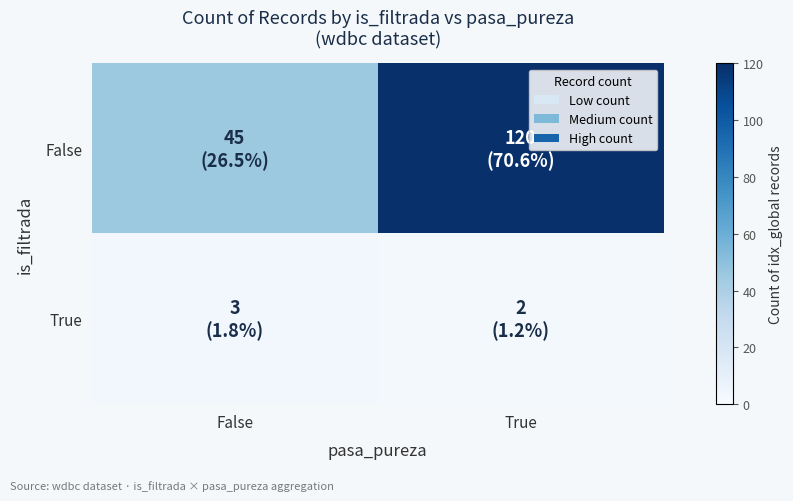

Rank the series at True from highest to lowest value.

False, True